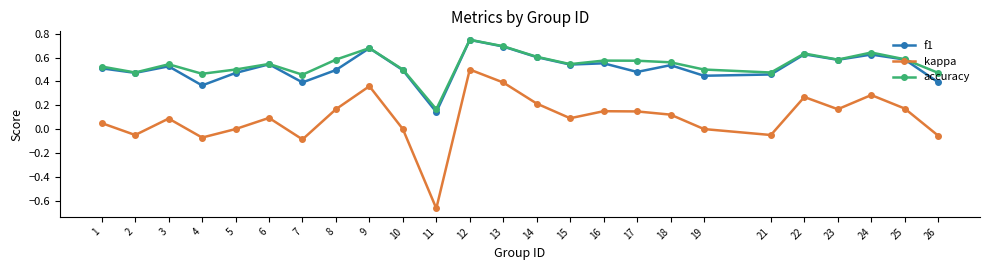

True or false: kappa and f1 intersect in this chart.

False